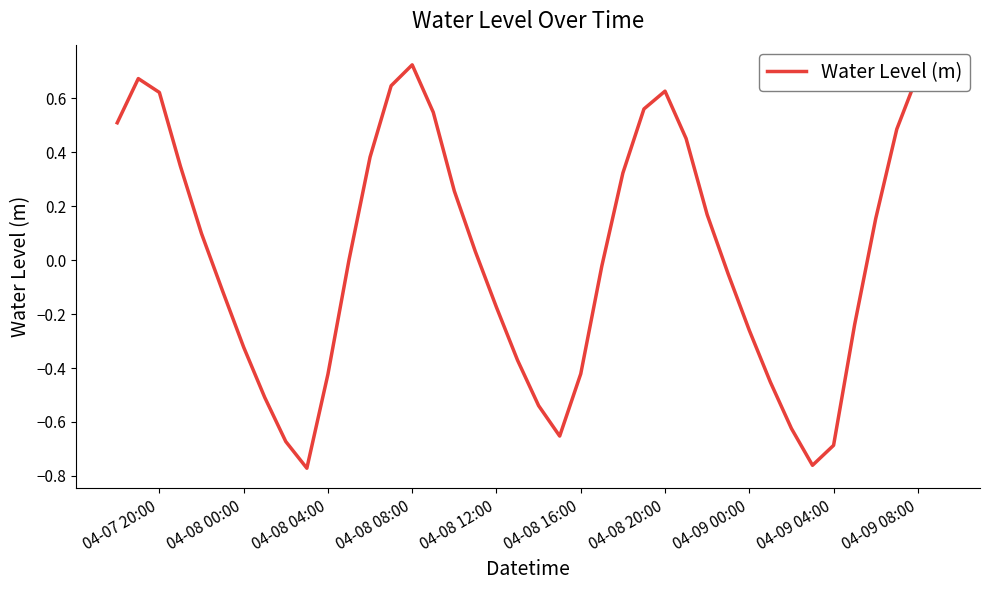

What is the difference between the maximum and minimum values?

1.5